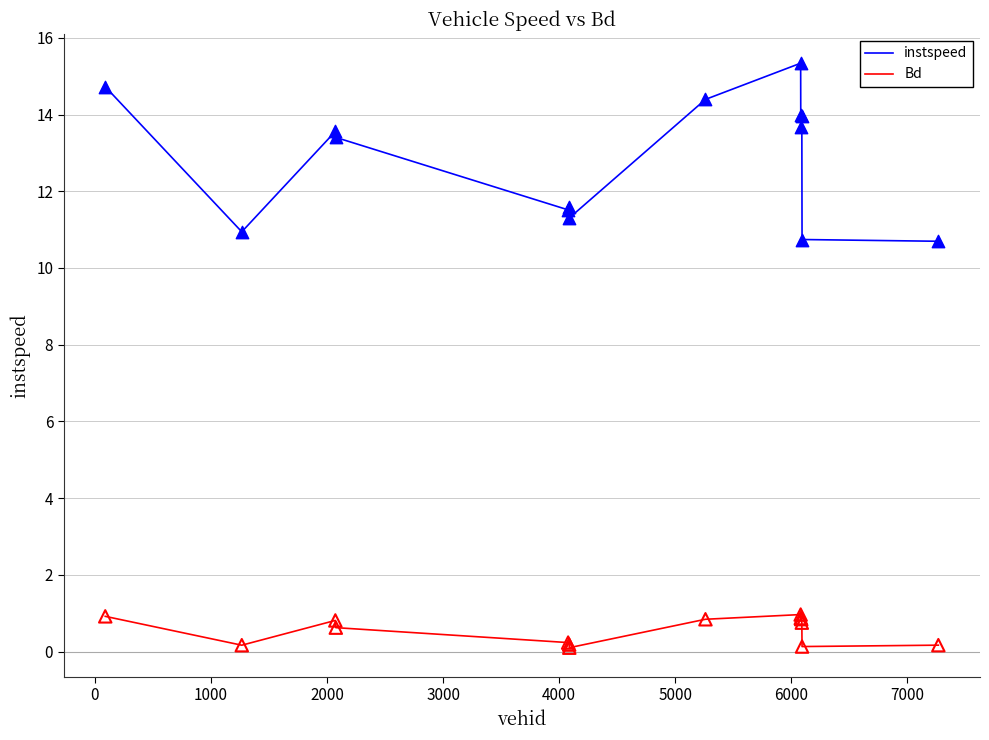

What are all the series names shown in the legend?

instspeed, Bd